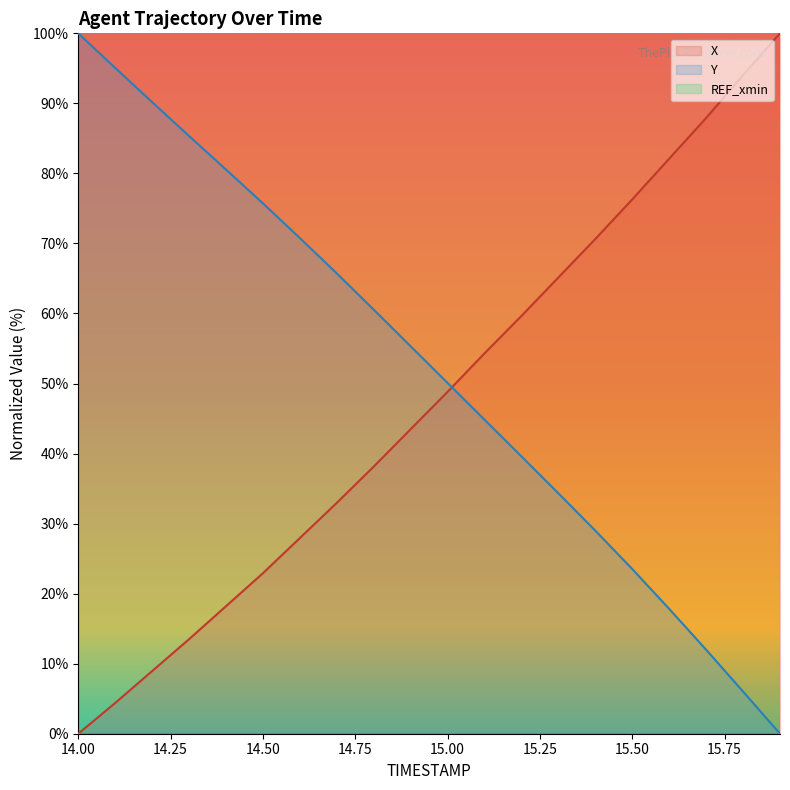

What is the difference between the highest and lowest values at 15.7?

75.9